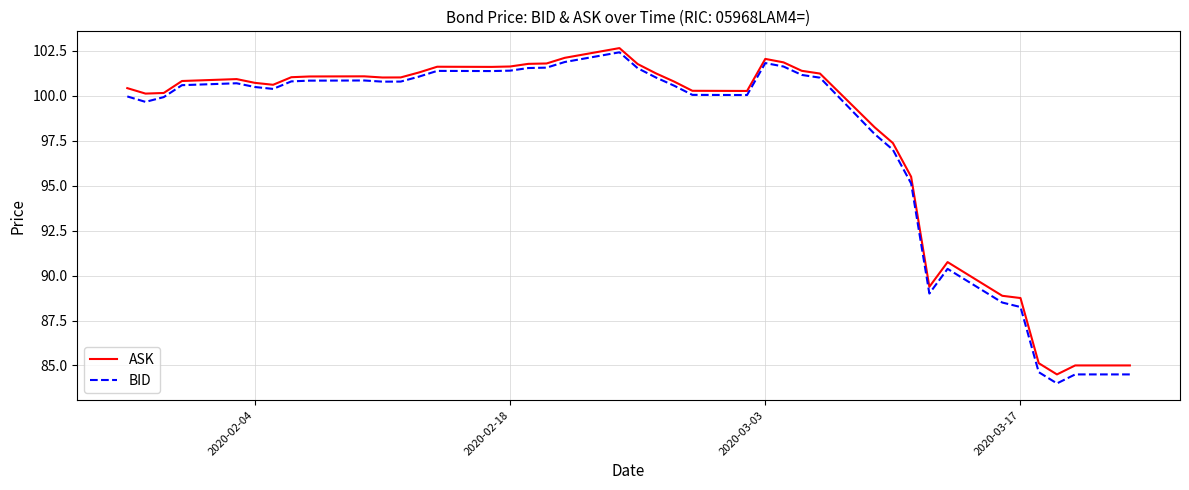

Which series has the widest spread of values?

BID